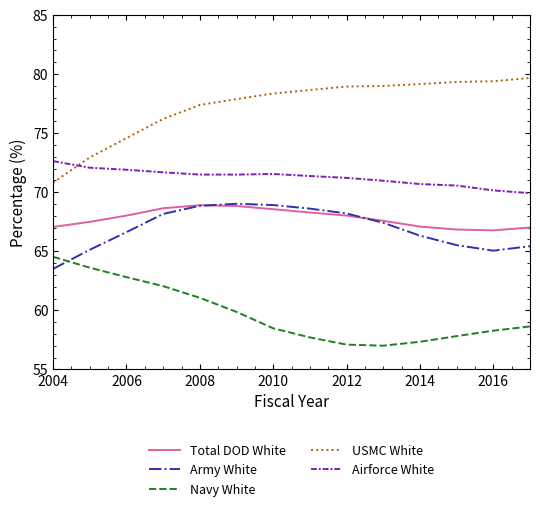

Which series has the largest total across all categories?

USMC White